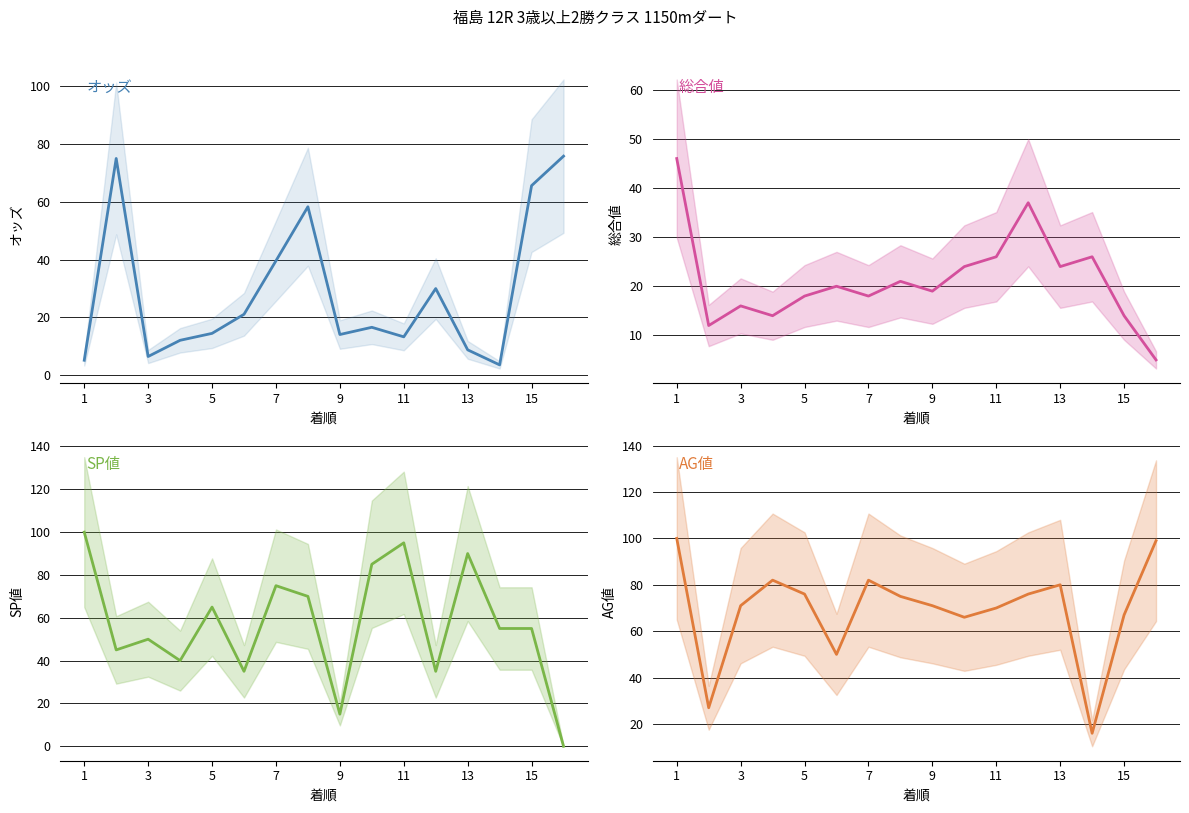

What value does the SP値 series have at 11?

95